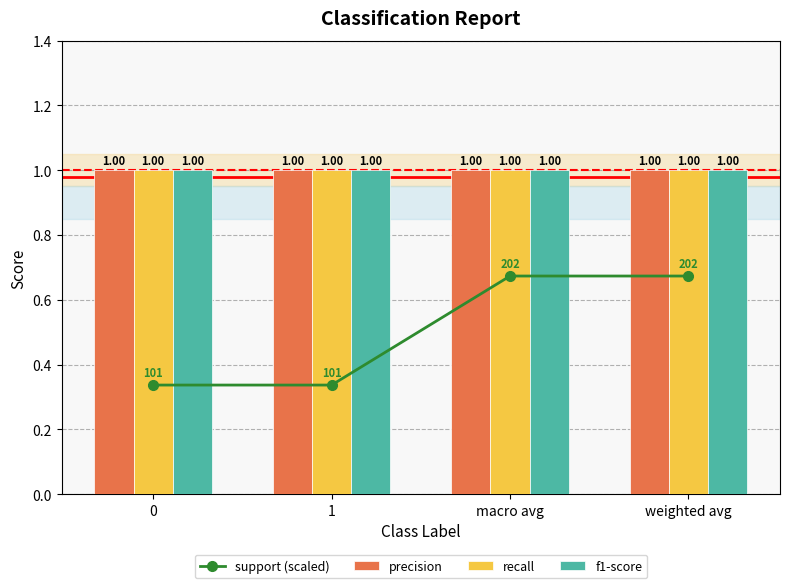

What is the value of the recall bar at the 4th from the left?

1.0